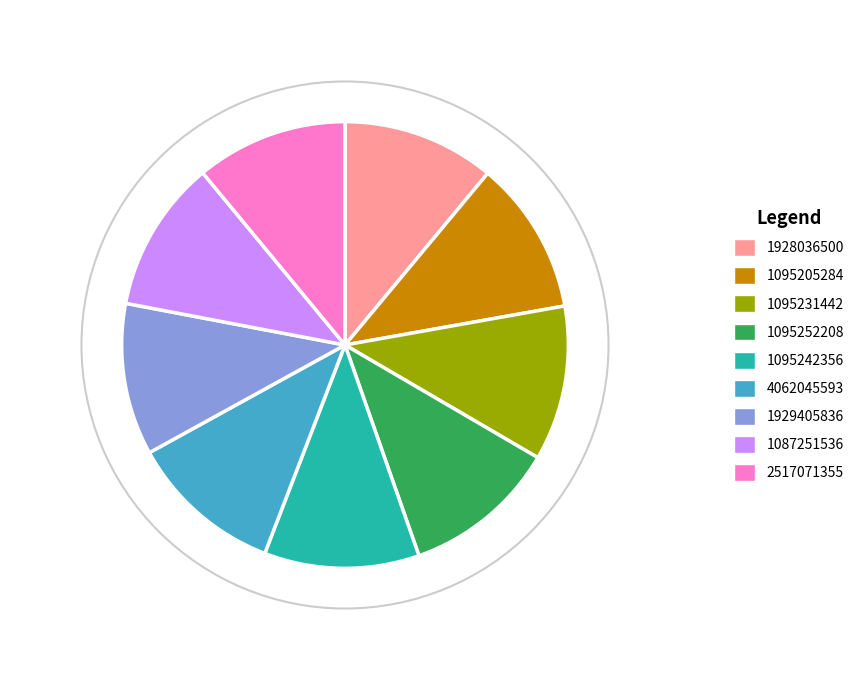

Is the sum of 1095252208 and 4062045593 greater than half?

No